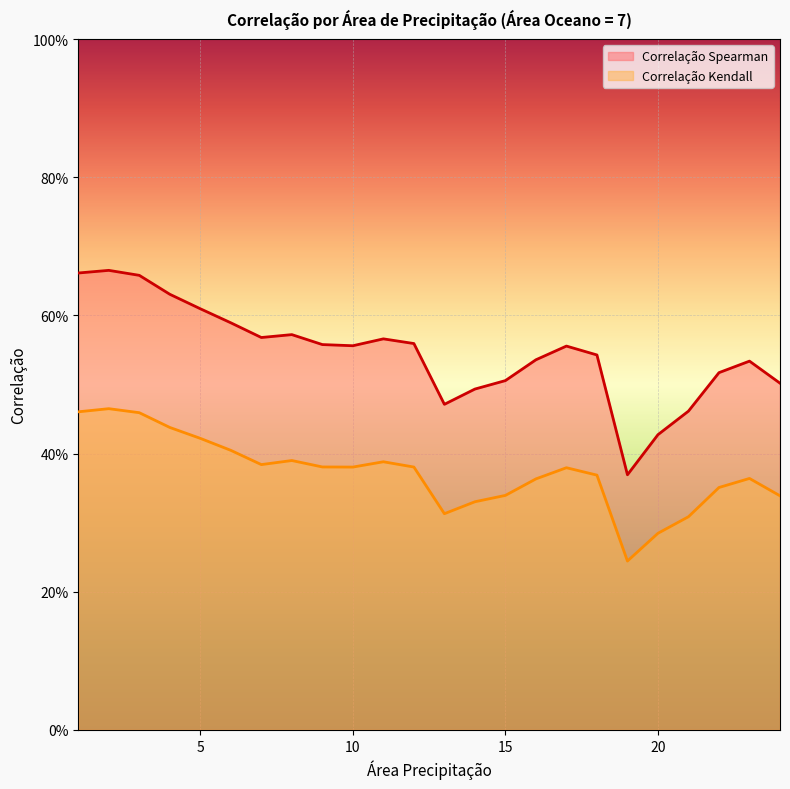

Which category has the highest value in the Correlação Kendall series?

2